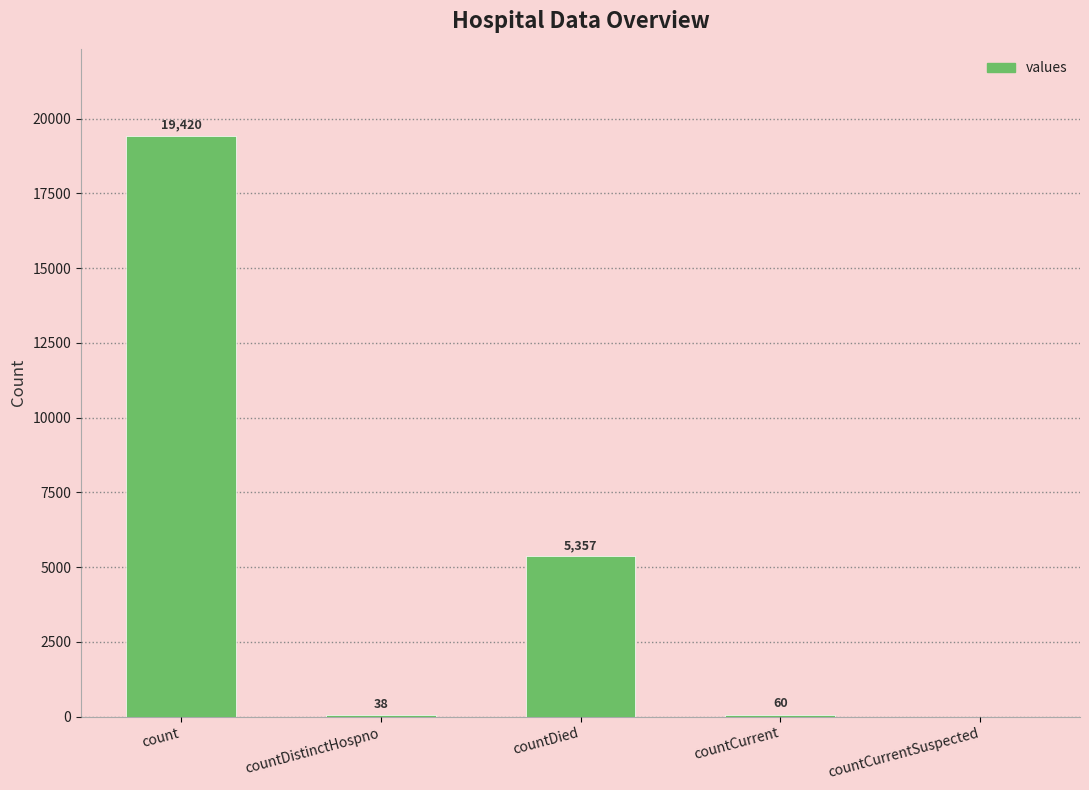

How many distinct data groups are displayed?

1